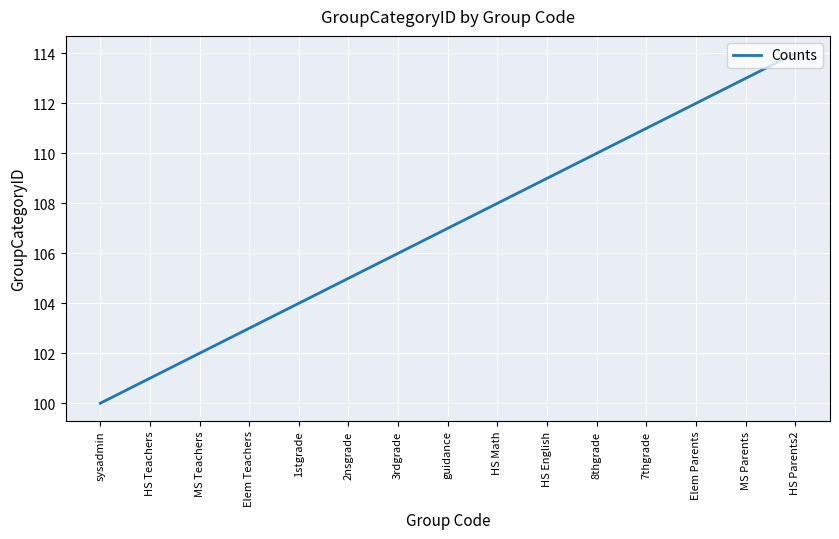

What is the difference between the maximum and minimum values?

14